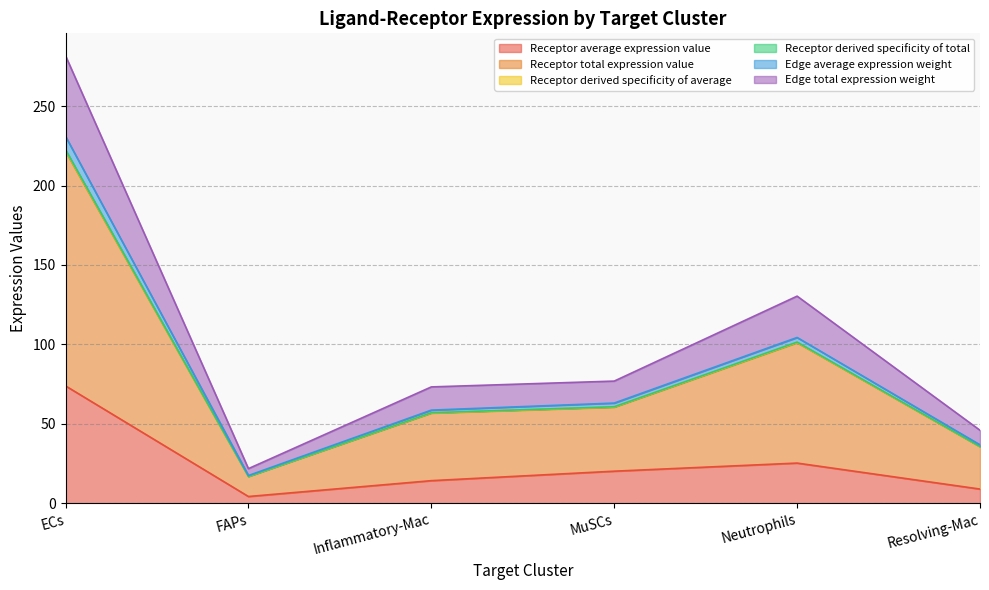

Between ECs and Resolving-Mac, which series saw the biggest shift?

Receptor total expression value